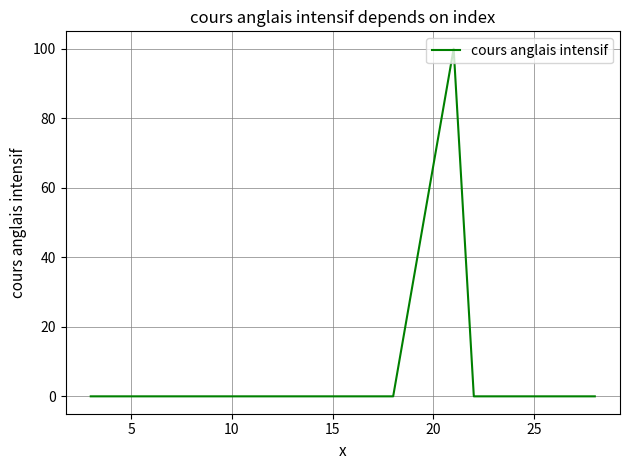

What is the greatest value displayed?

100